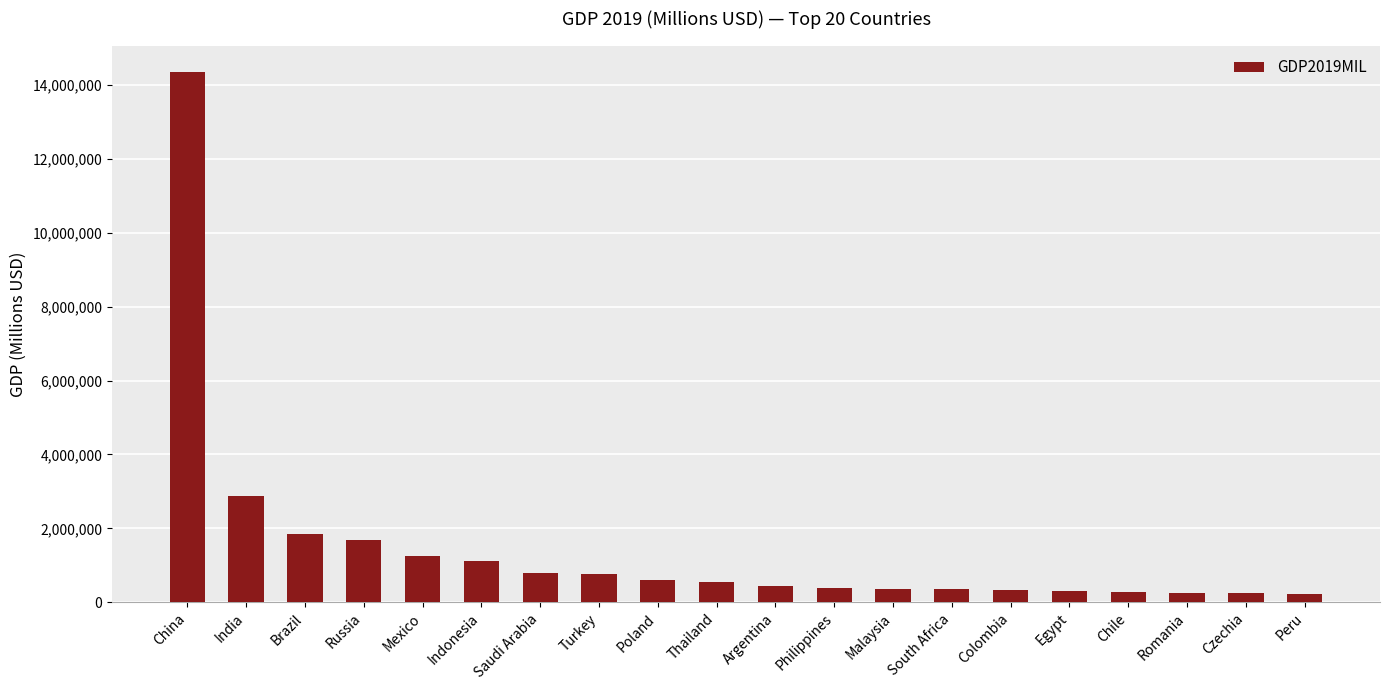

How many series are shown in this chart?

1